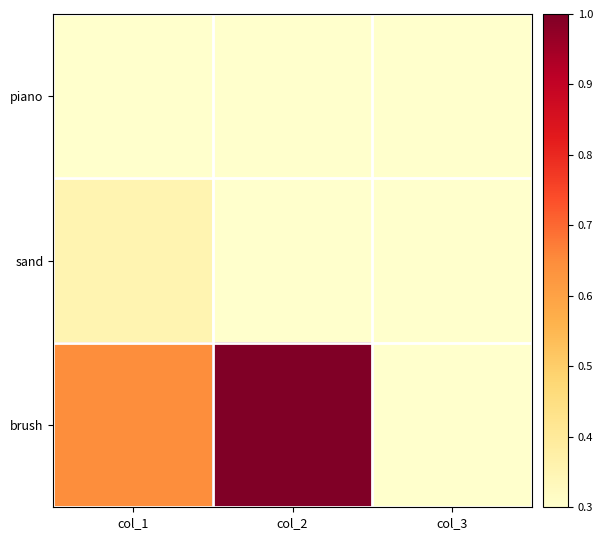

Which series has the largest total across all categories?

brush